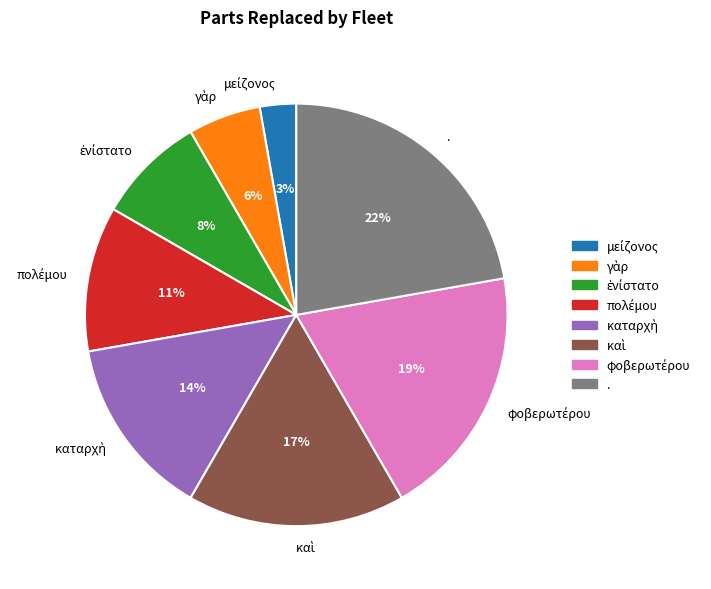

True or false: . accounts for 36% of the total.

False